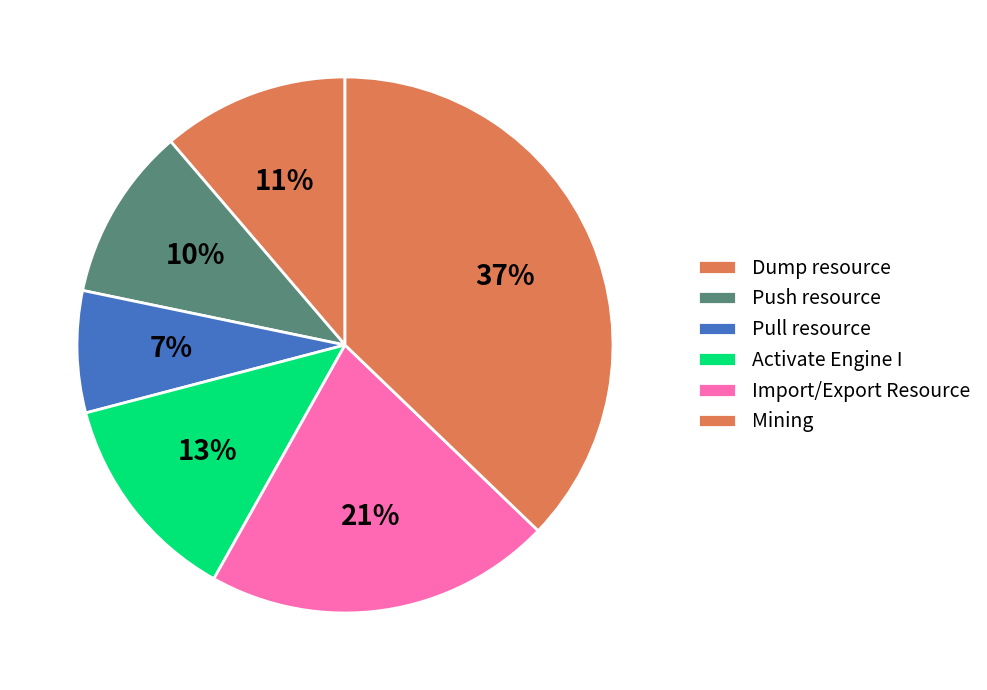

Do Activate Engine I and Push resource together represent more than half of the pie?

No